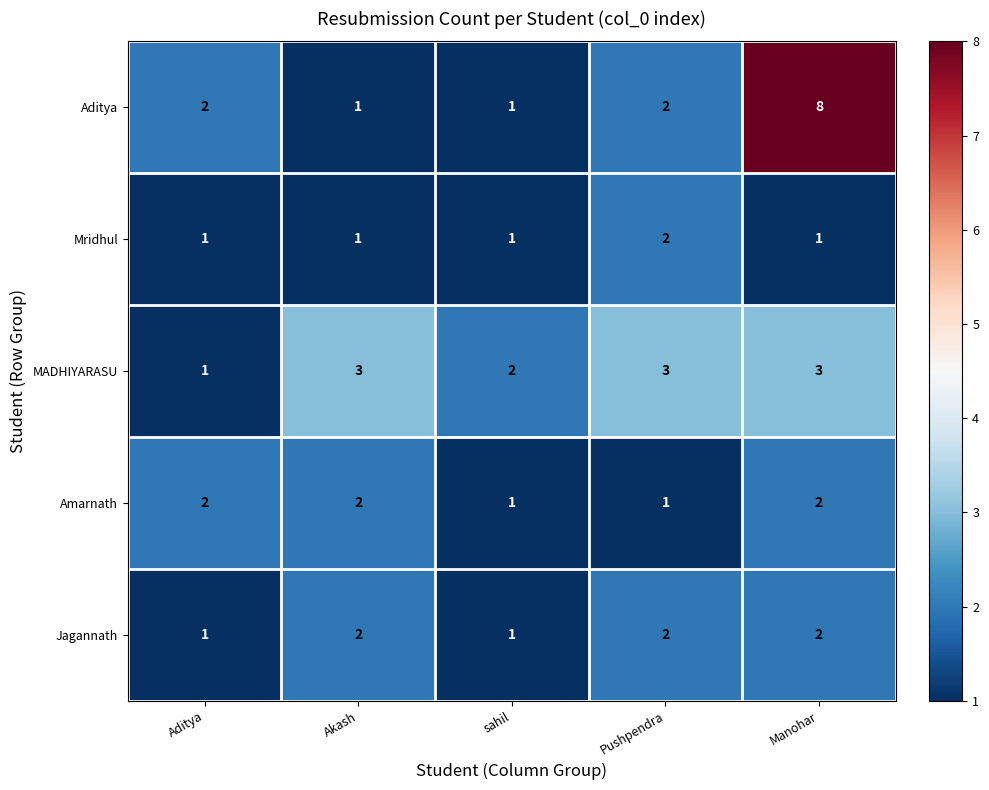

At which label is MADHIYARASU closest to 2?

sahil